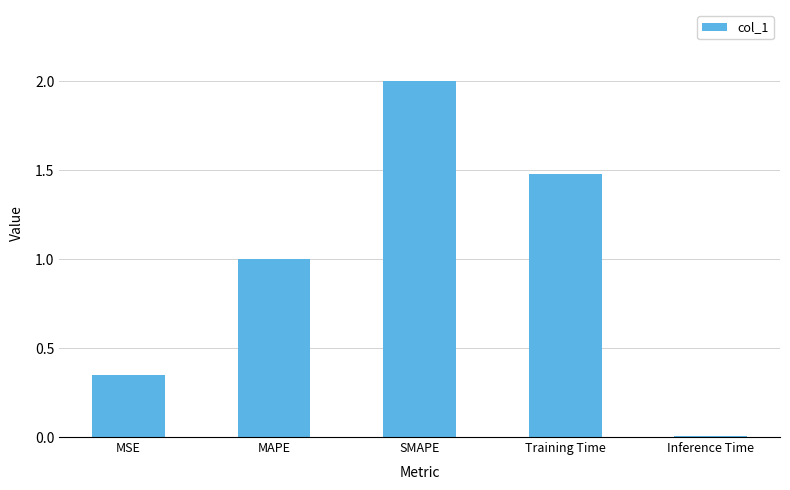

The value at Training Time is 0.6. True or false?

False